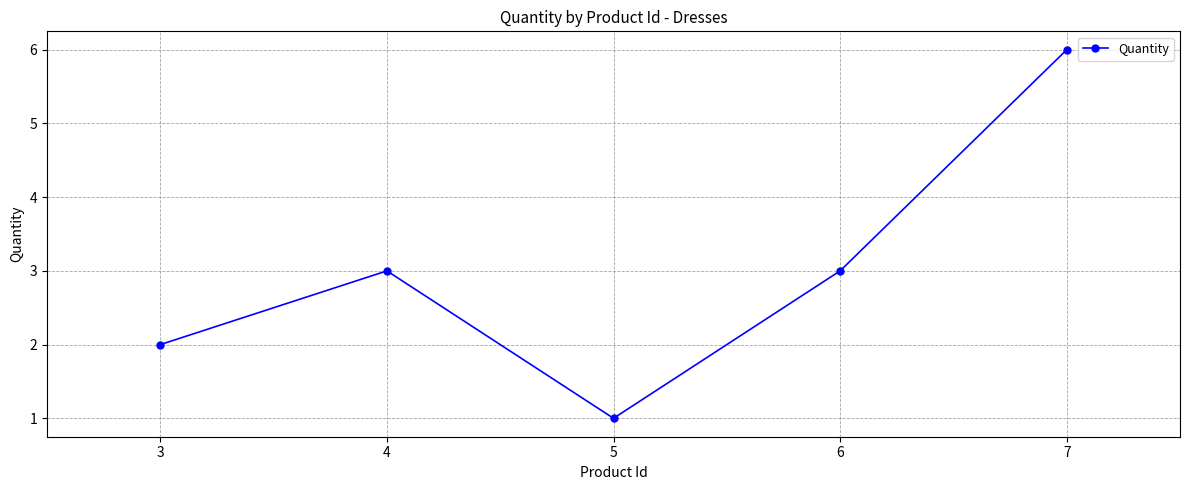

What is the value of the 3rd point from the left?

1